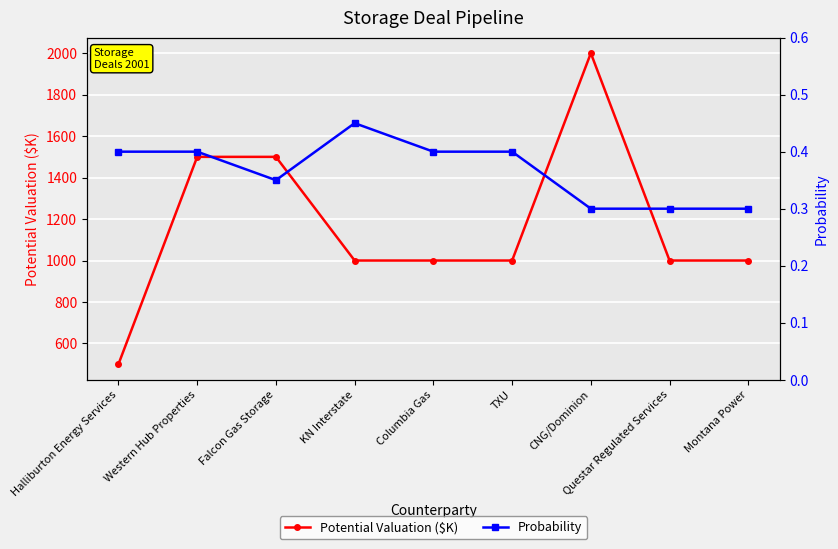

True or false: Probability and Potential Valuation ($K) cross at least once.

False